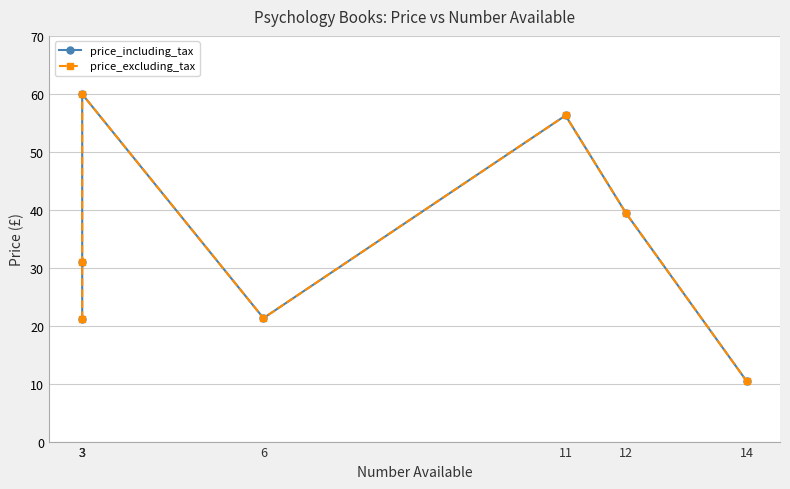

Which category has the highest value across all series?

3